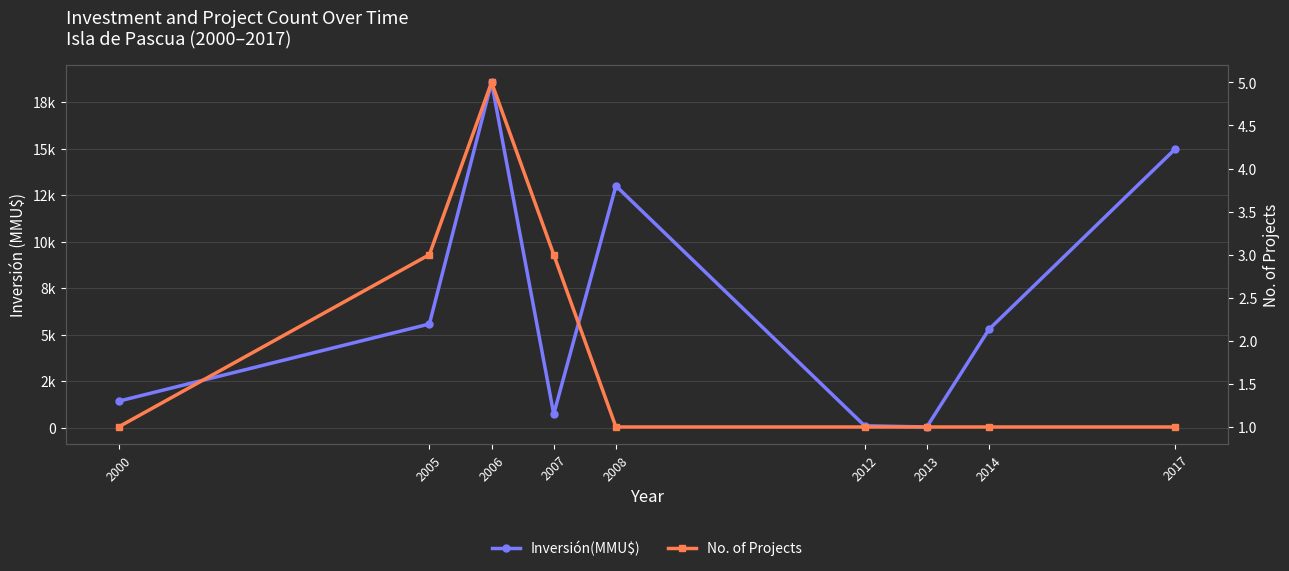

Rank the categories by No. of Projects value from highest to lowest.

2006, 2005, 2007, 2000, 2008, 2012, 2013, 2014, 2017